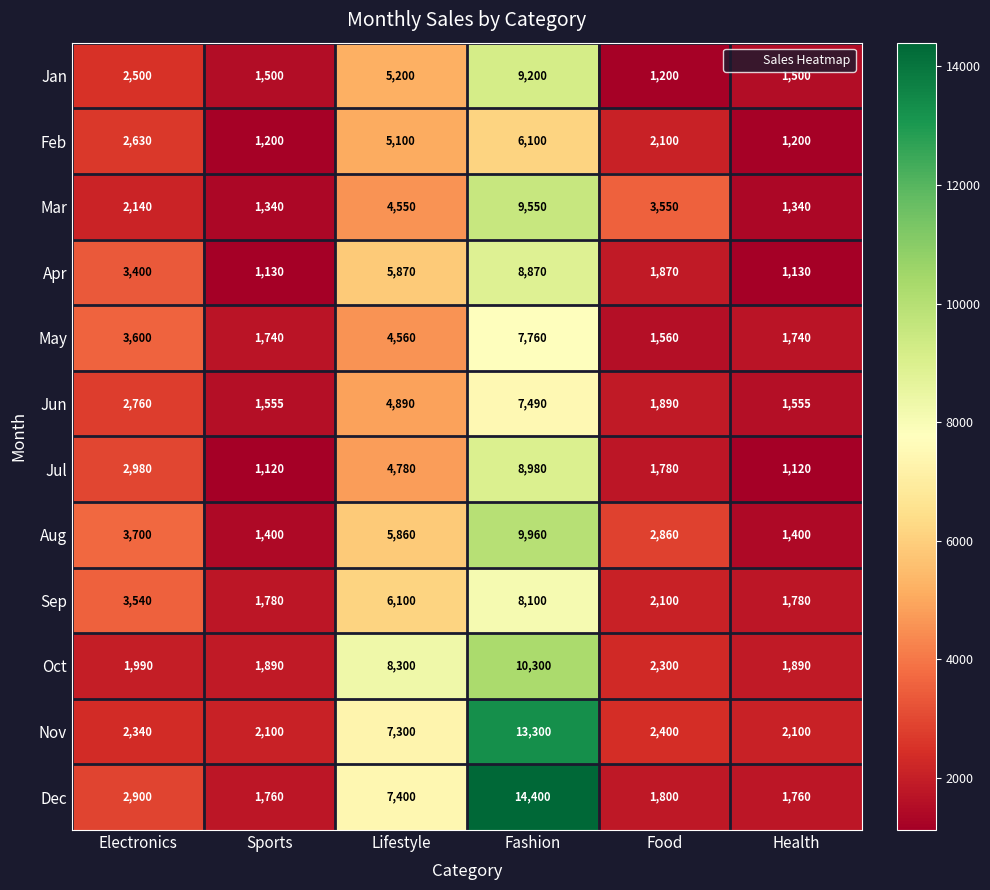

What is the difference between the maximum and second lowest values in the May series?

6020